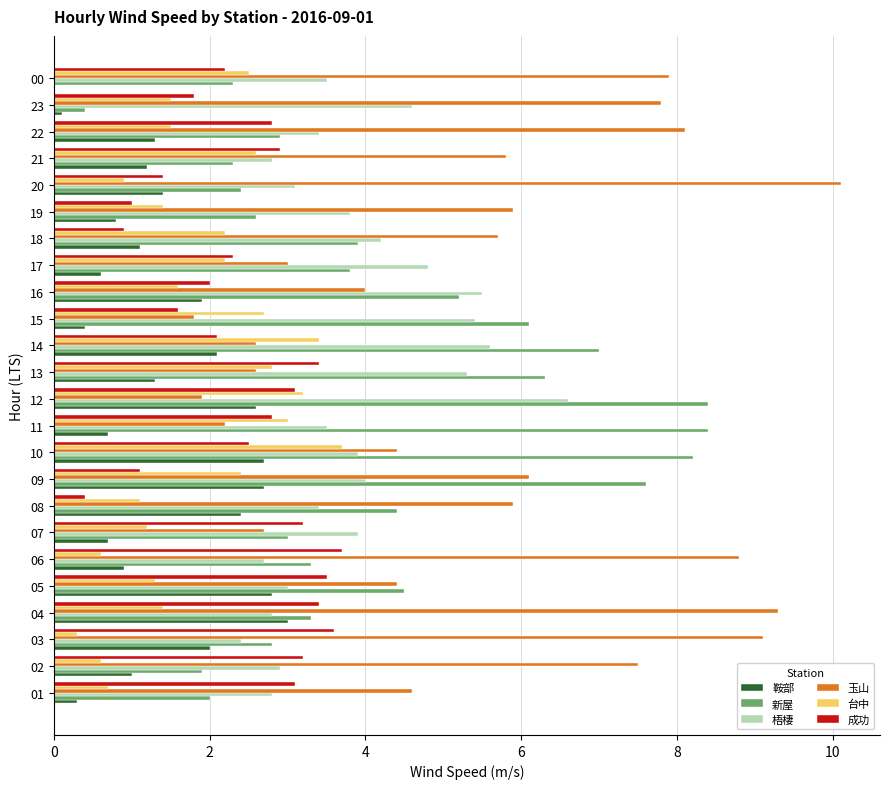

Count the number of categories in the chart.

24